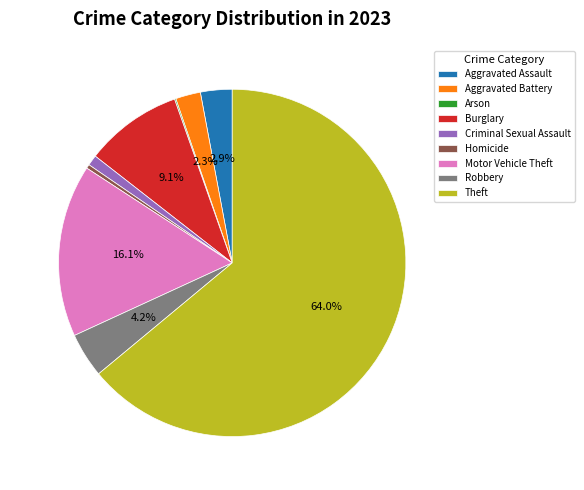

To the nearest percent, what is the difference between the Homicide and Motor Vehicle Theft slice percentages?

16%